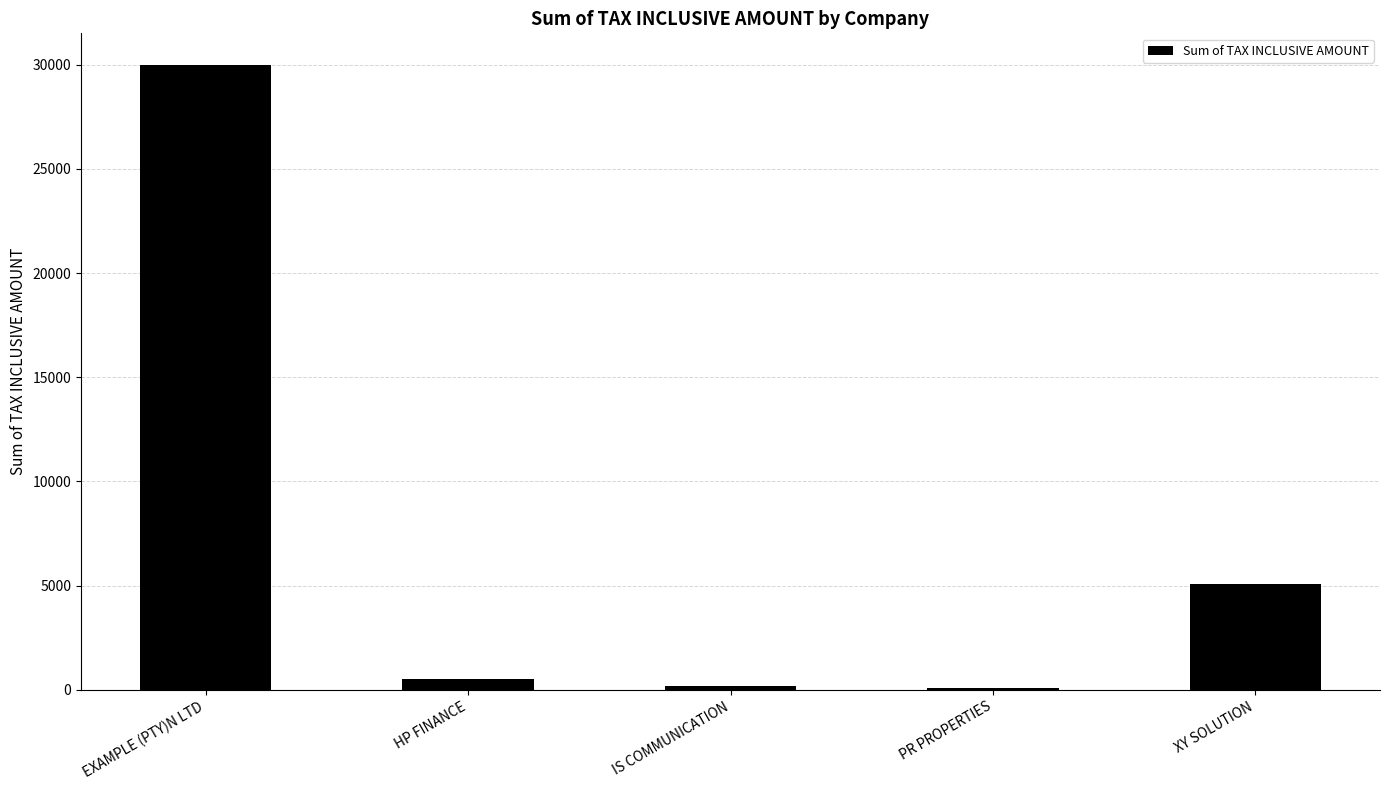

What is the change in value from PR PROPERTIES to XY SOLUTION?

+5000